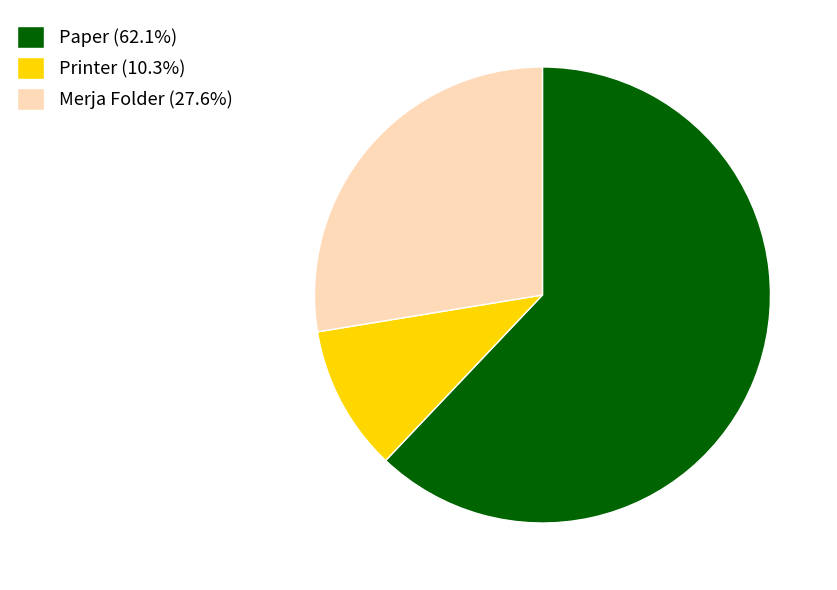

What is the majority slice?

Paper